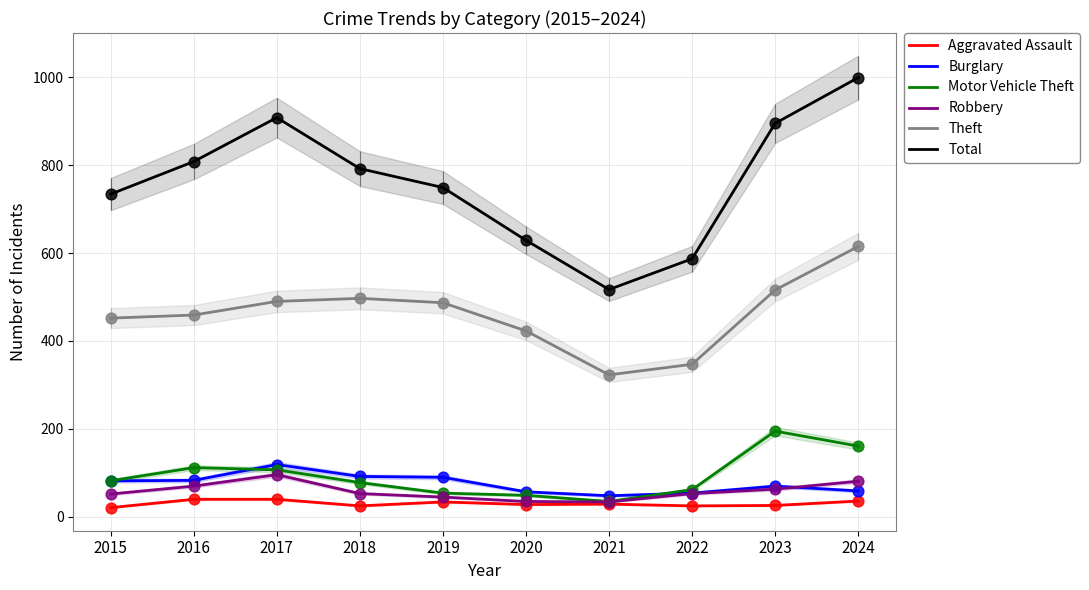

Which series contains the lowest Y value?

Aggravated Assault